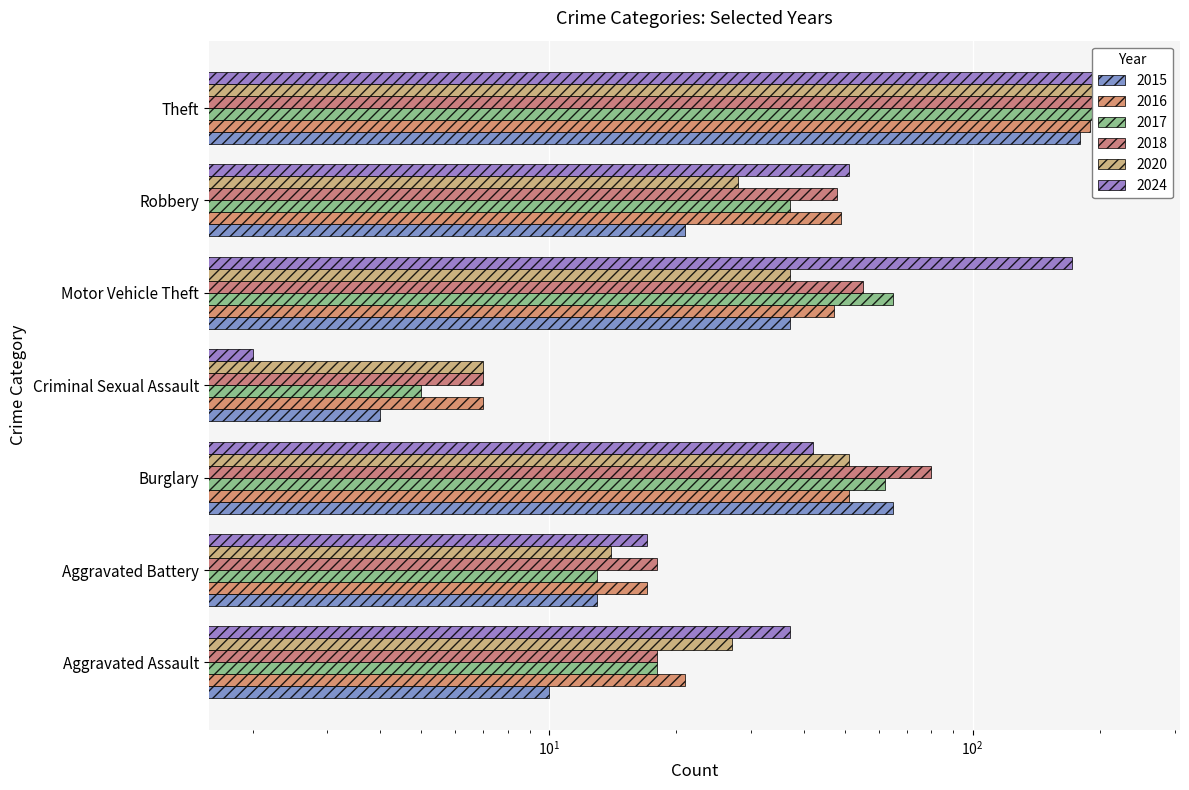

True or false: 2024 has a value of 19 at Robbery.

False